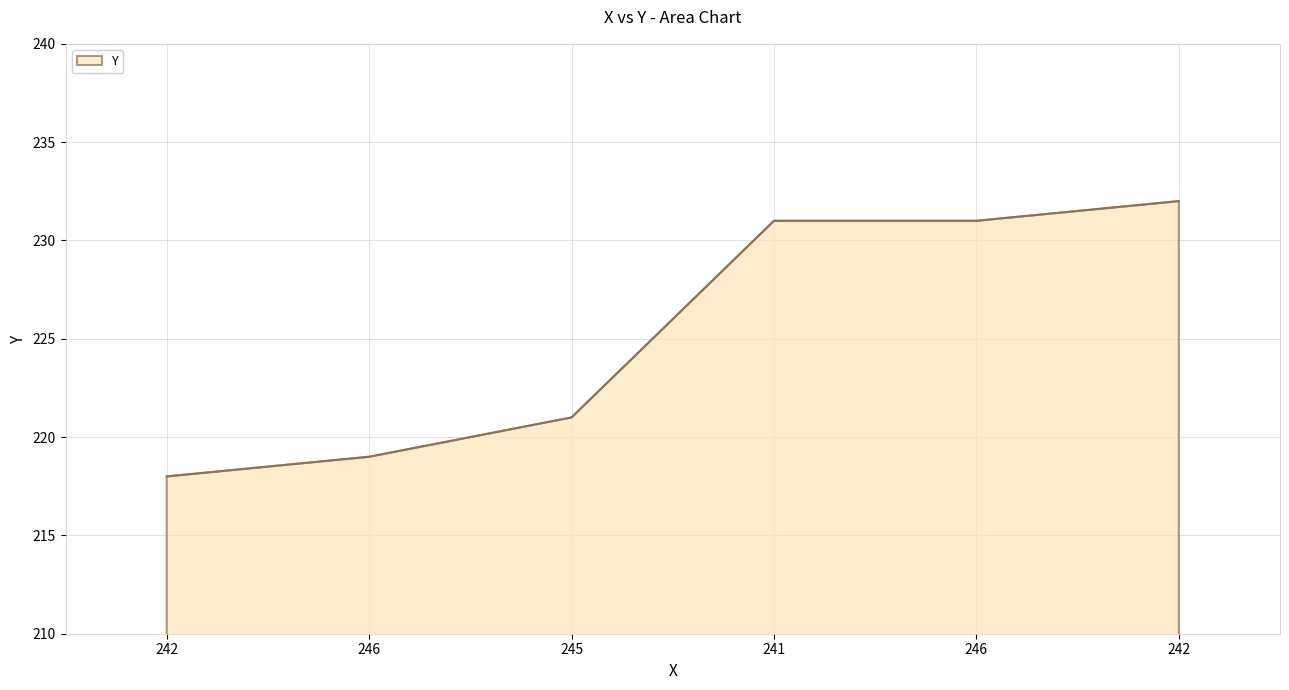

What is the sum of the values at 241 and 242?

449